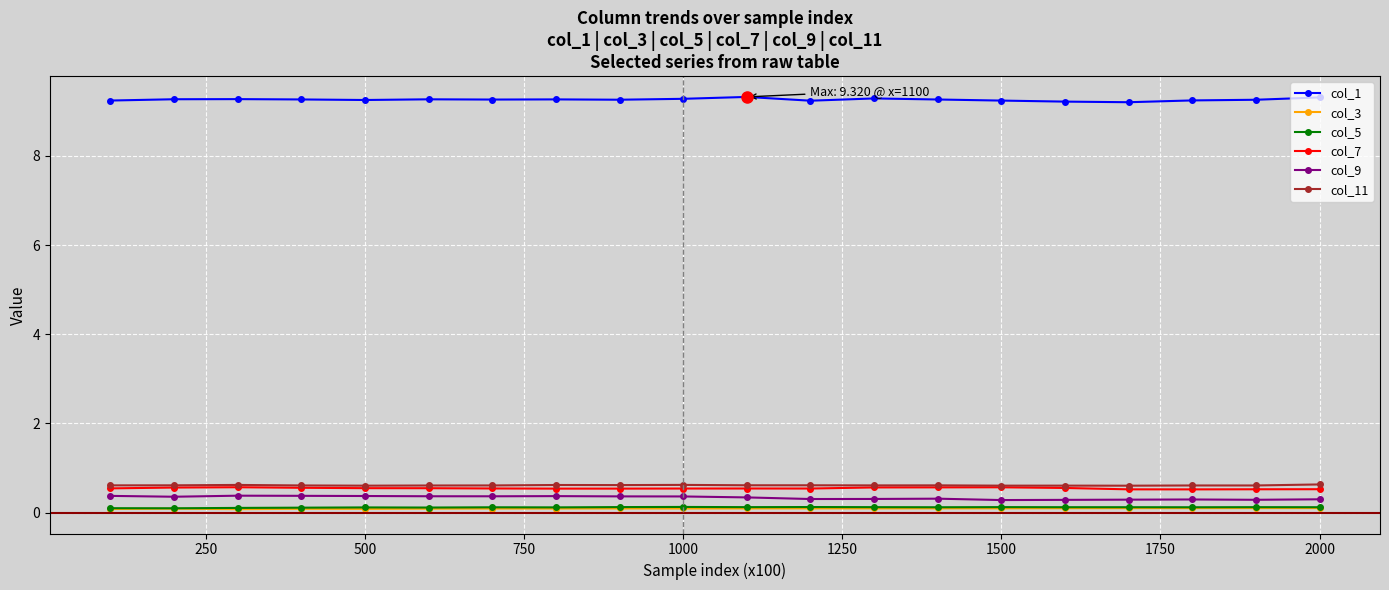

What is the average value of the col_11 series?

0.6